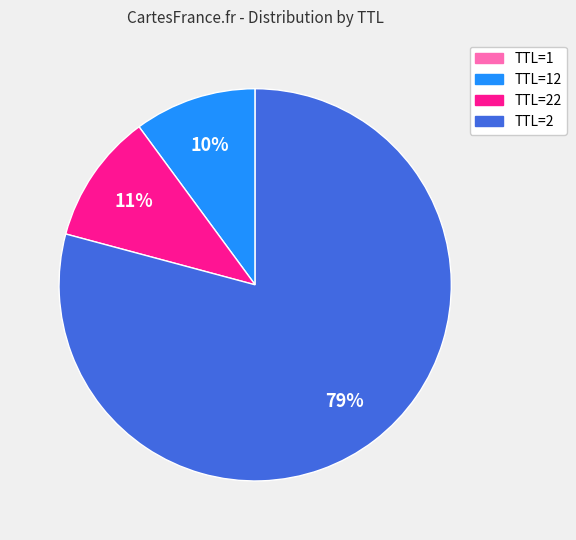

To the nearest percent, what is the average slice percentage?

25%